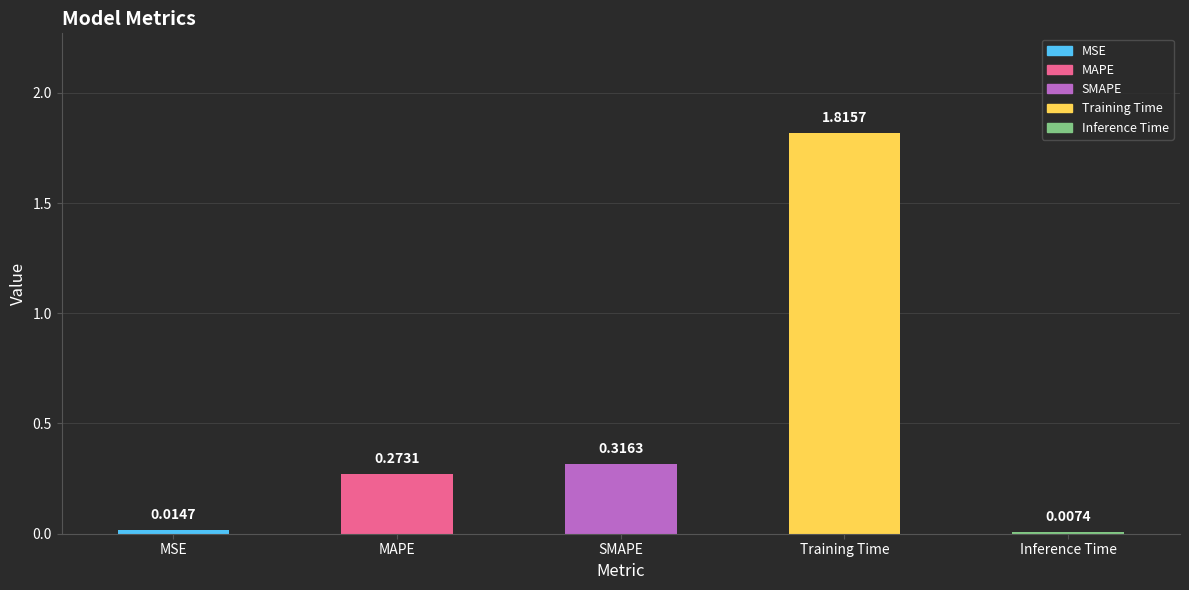

How many bars are there in total?

5